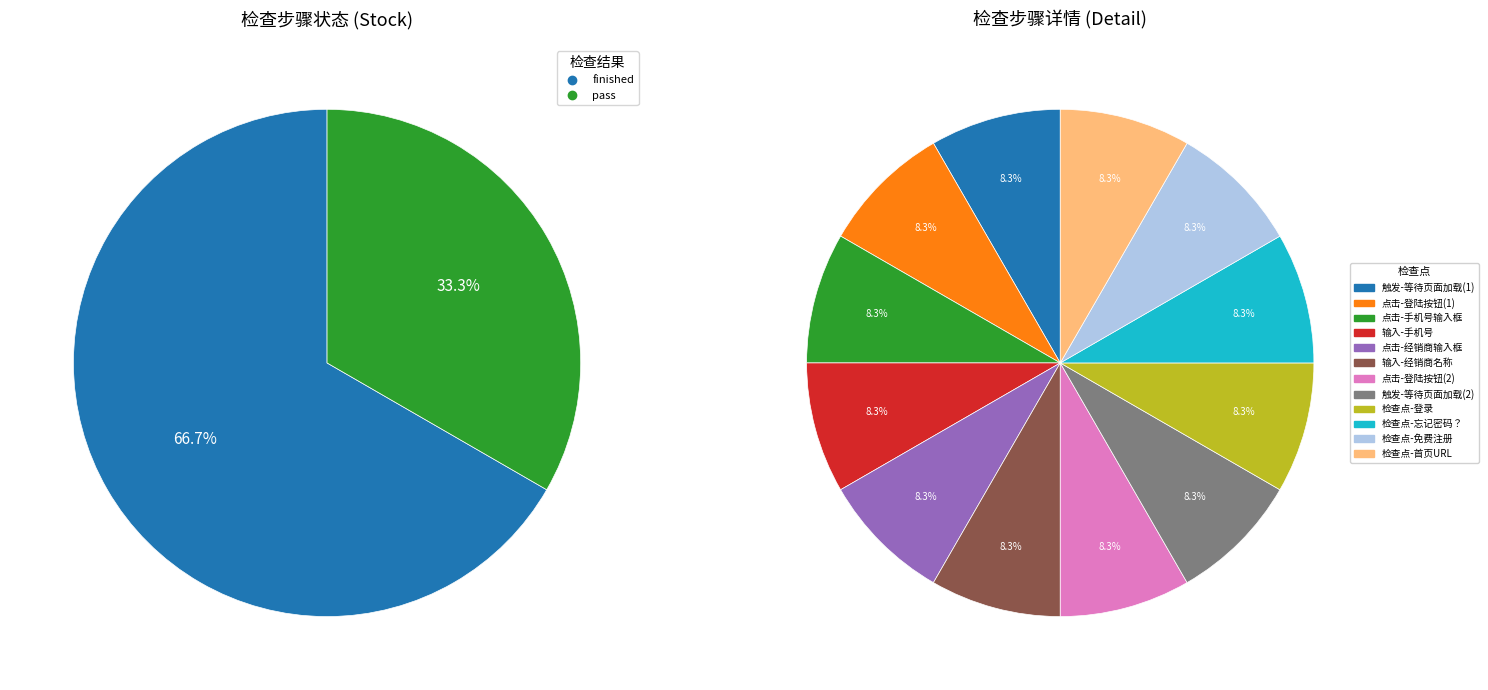

To the nearest percent, what is the difference between the largest and smallest slice percentages?

33%